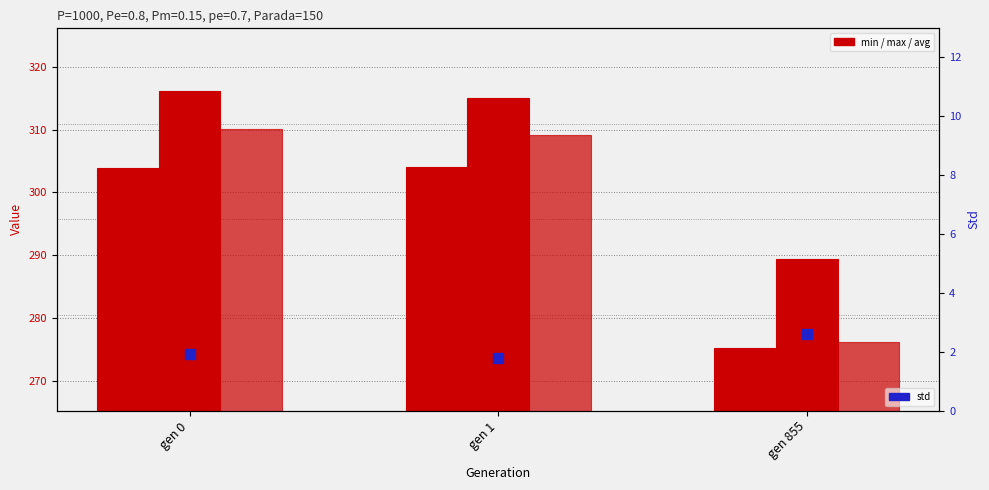

Which series has the largest Y range (max minus min)?

avg